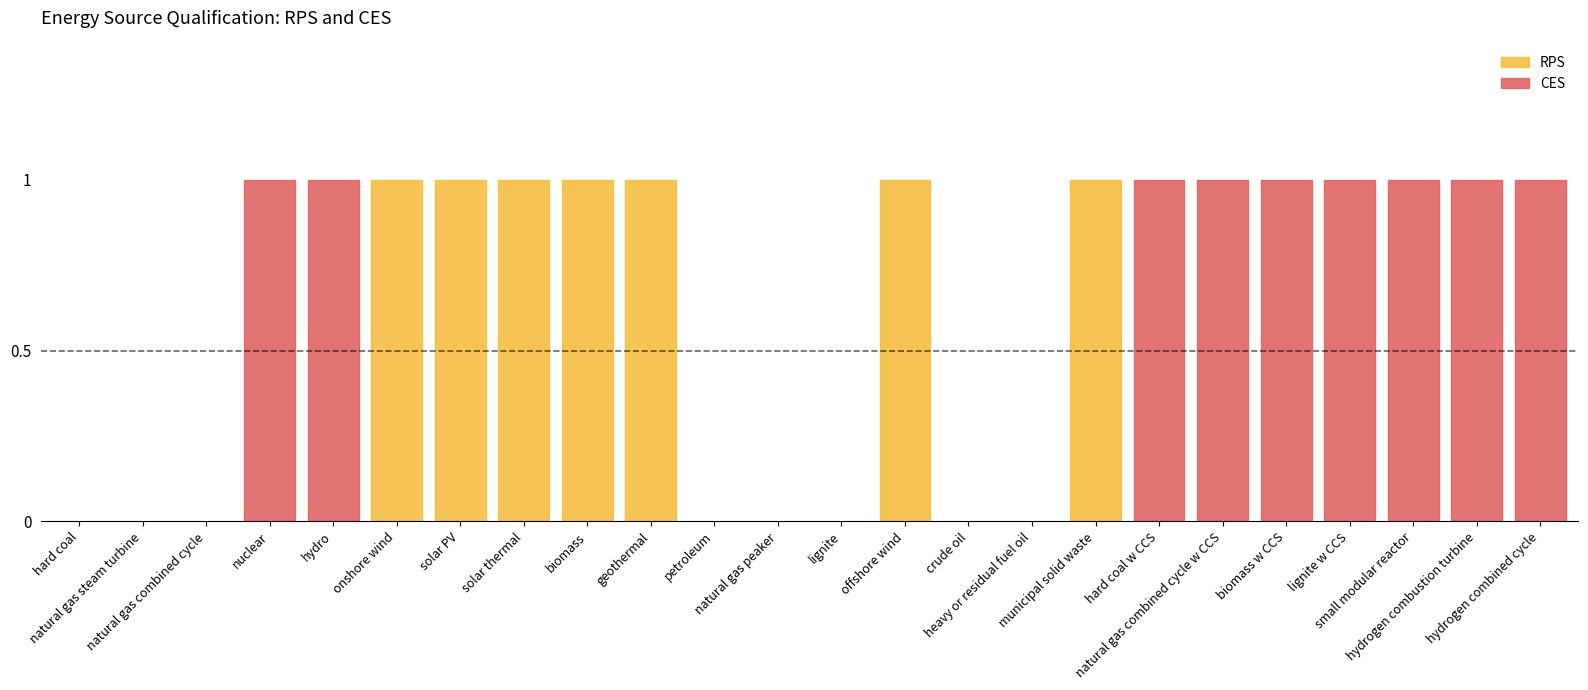

The value of RPS at lignite is 0. True or false?

False